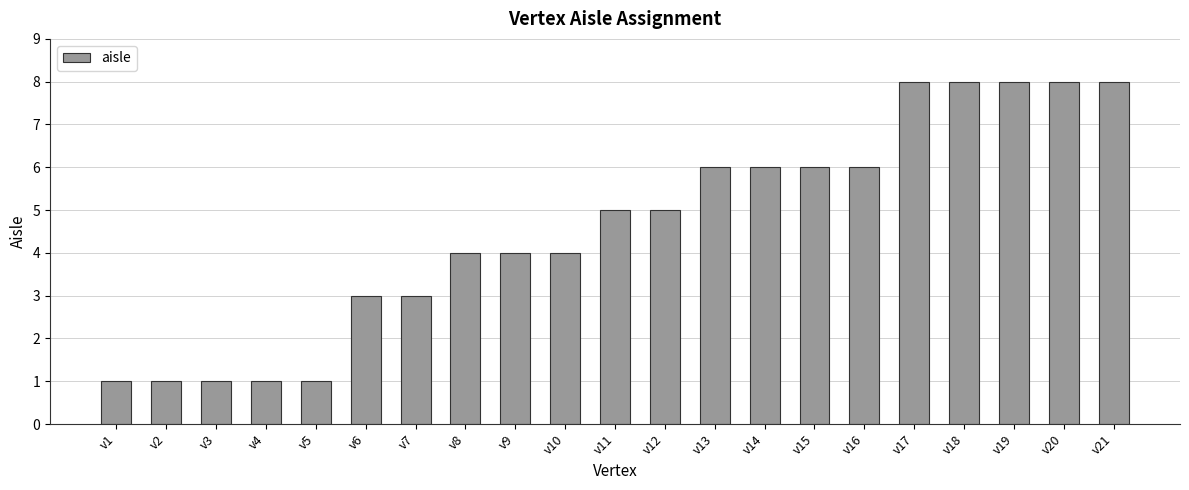

The chart shows a value of 8 at v17. True or false?

True